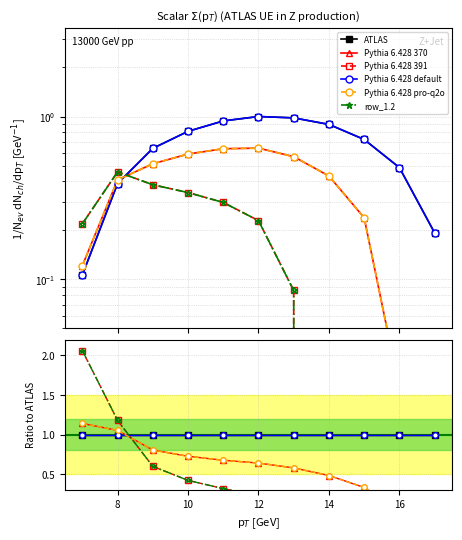

True or false: Pythia 6.428 391 and row_1.2 cross at least once.

False